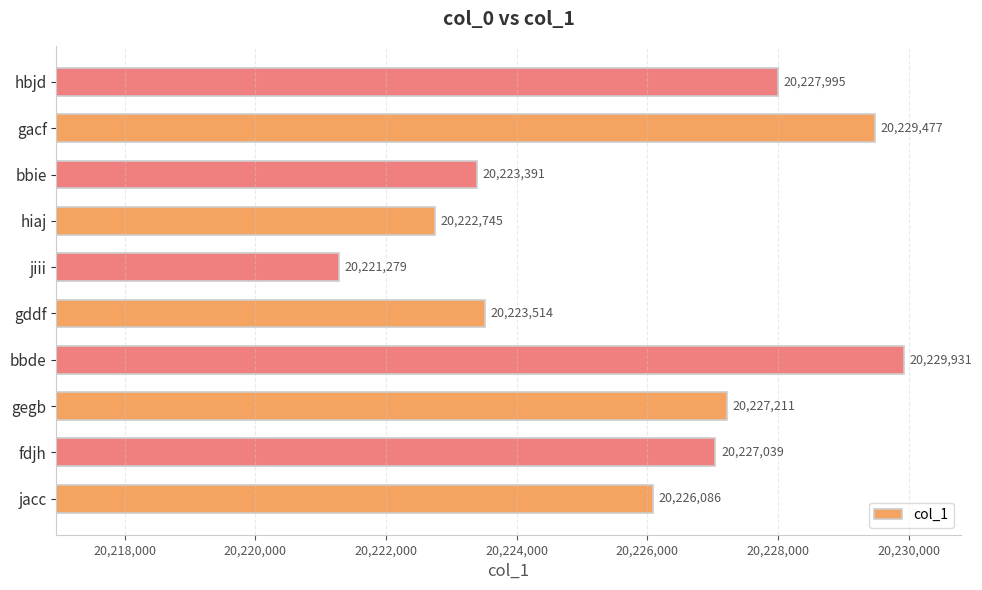

List the labels in order of value, largest first.

bbde, gacf, hbjd, gegb, fdjh, jacc, gddf, bbie, hiaj, jiii